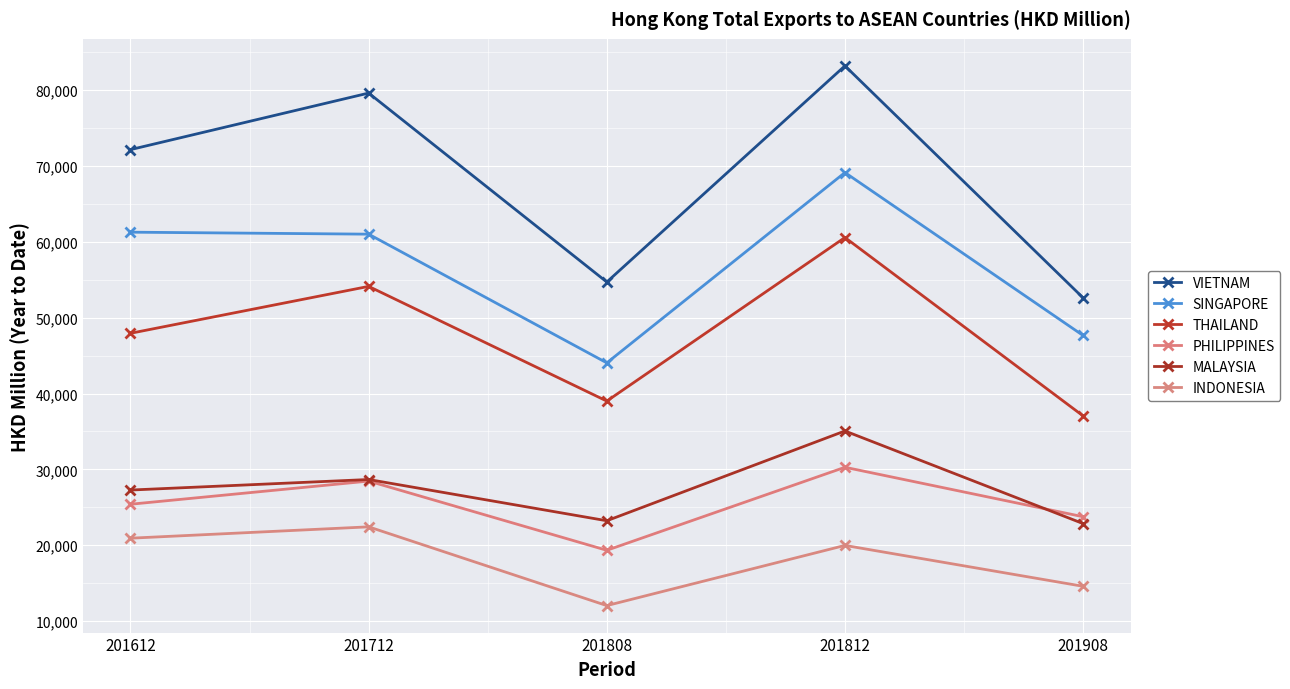

Is the value of THAILAND at 201612 greater than the value of INDONESIA at 201612?

Yes